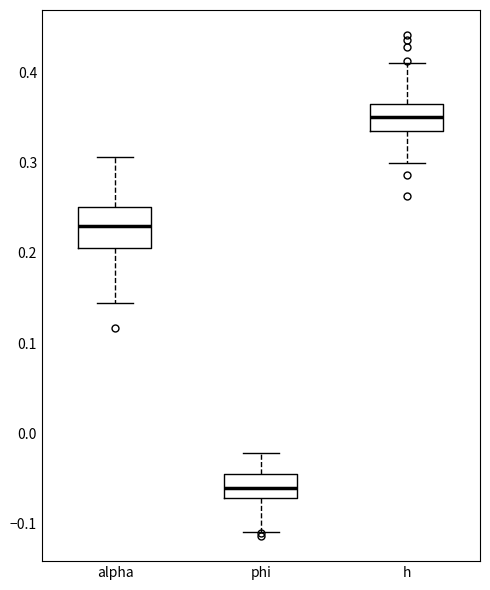

Where is the lower edge of the box for phi on the y-axis? The values are not printed on the chart, so give them approximately, as read against the axis.

-0.07